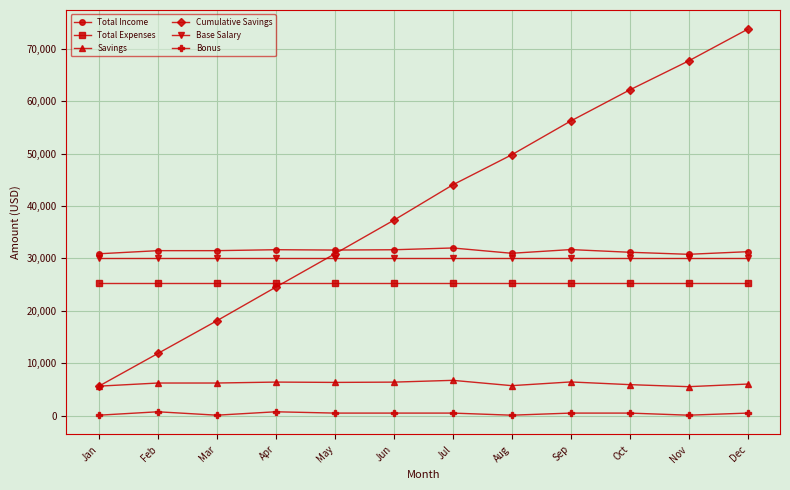

What is the sum of the Total Income values at Jan and Jul?

62885